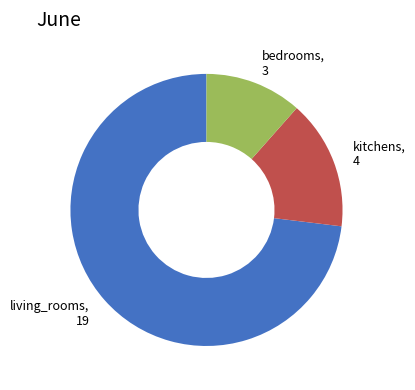

Is there any slice that represents more than half of the pie?

Yes